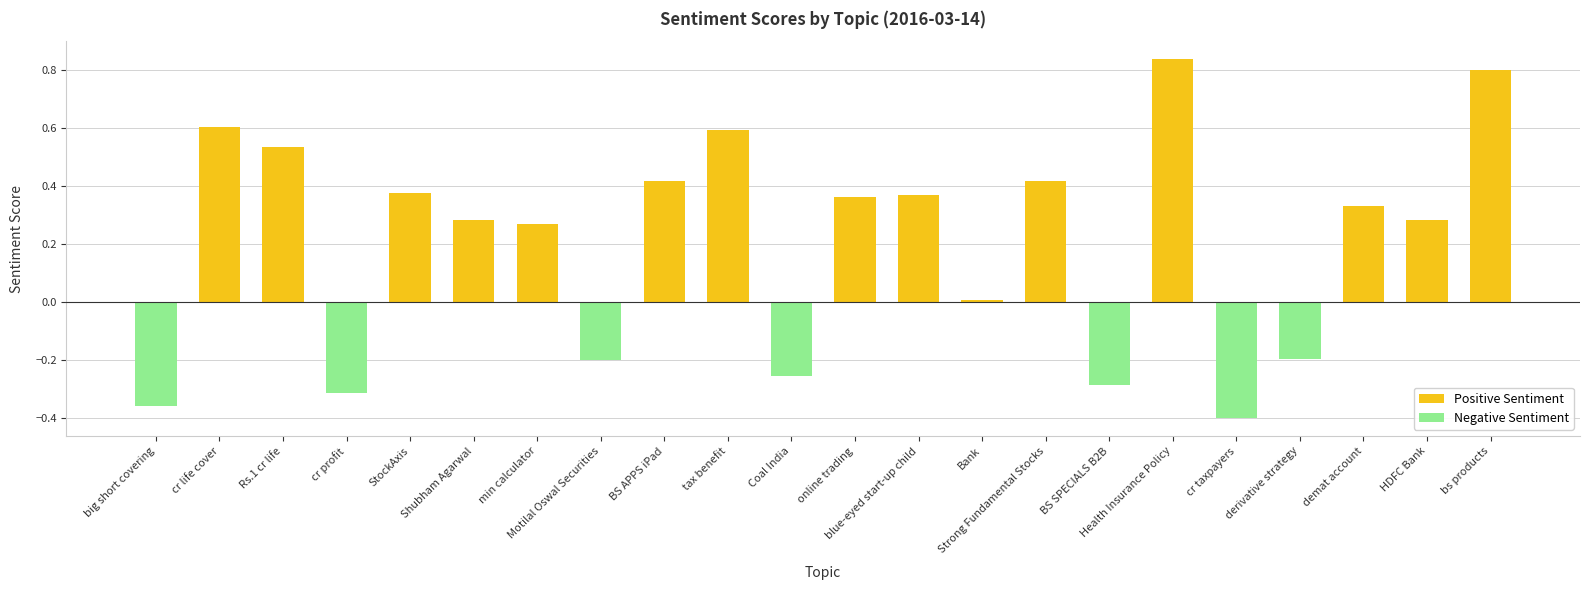

The chart shows a value of -0.4 at big short covering. True or false?

True